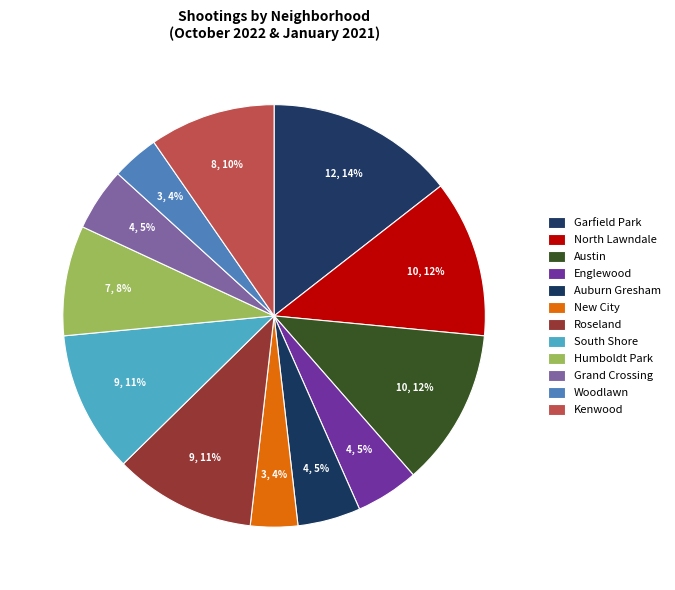

What percentage is the New City slice, to the nearest percent?

4%